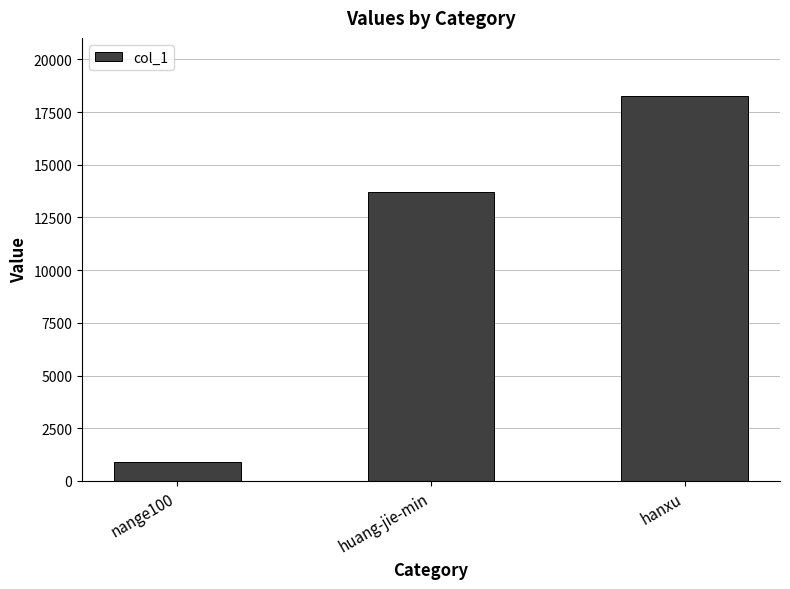

What is the sum of the values at hanxu and huang-jie-min?

31966